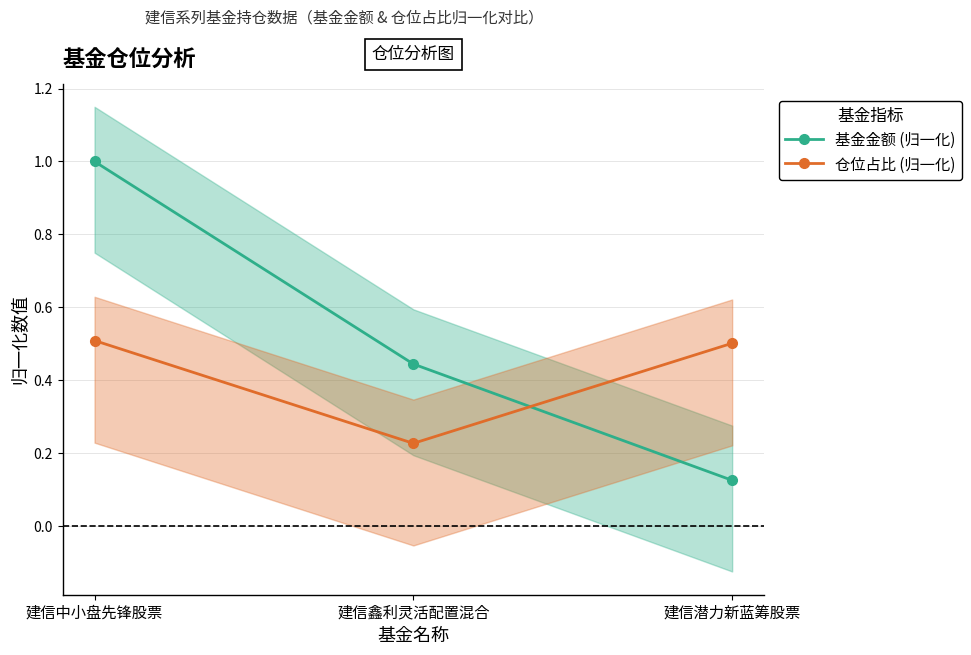

Is it true that 基金金额 (归一化) equals 0.5 at 建信中小盘先锋股票?

False